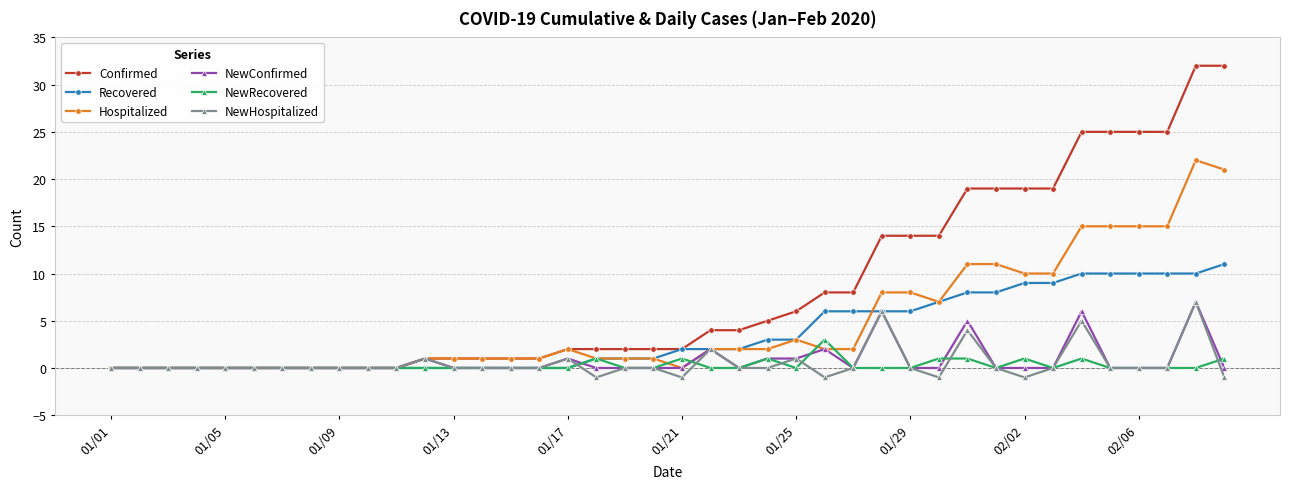

Which series has the largest total across all categories?

Confirmed